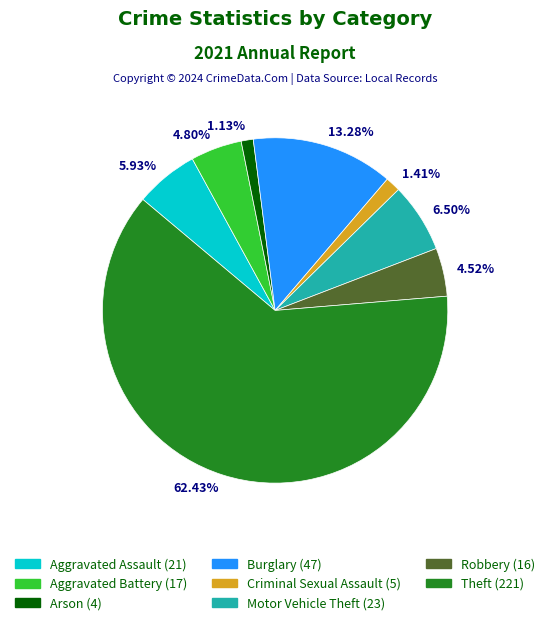

Is the sum of 13.28% and 62.43% greater than half?

Yes